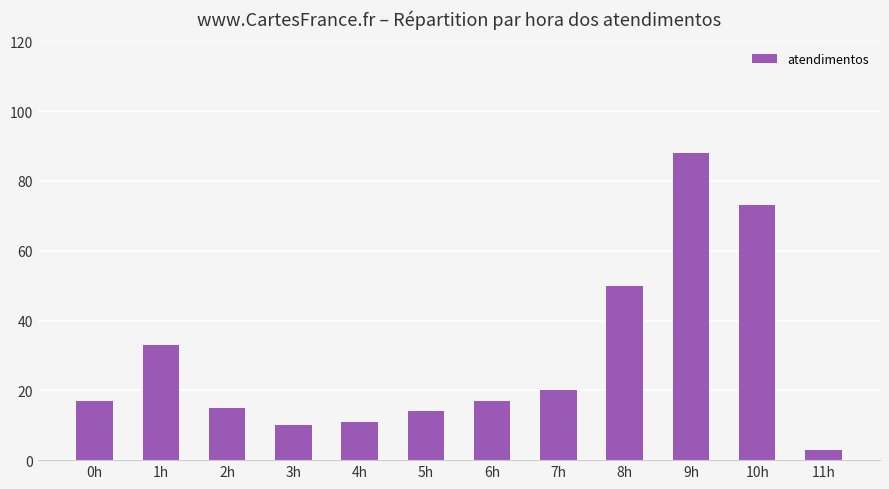

Is it true that the value at 7h is 20?

True